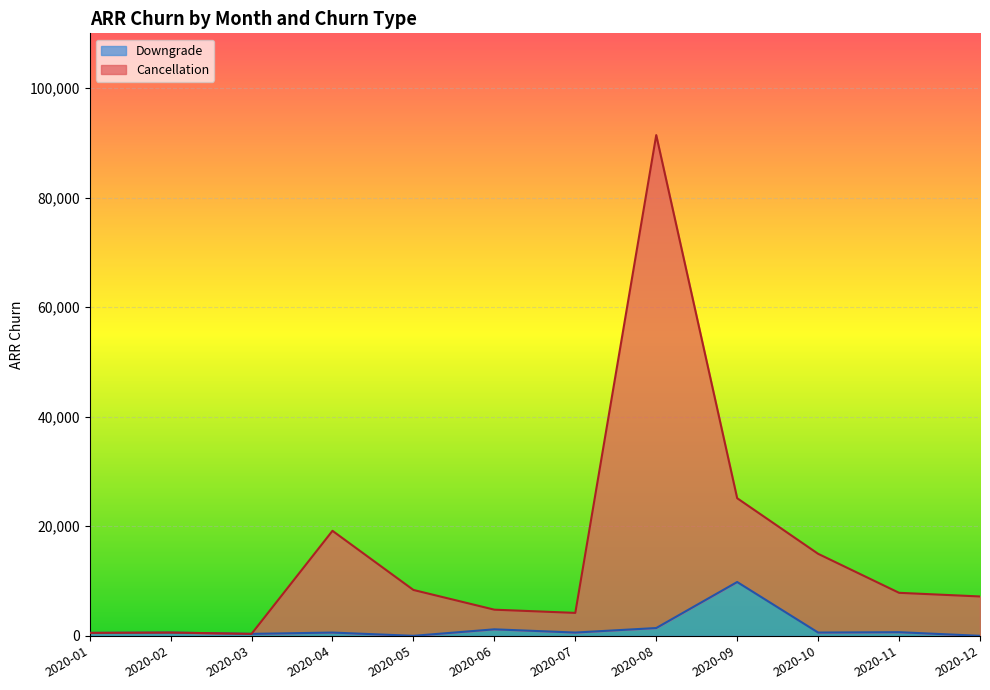

How many distinct data groups are displayed?

2